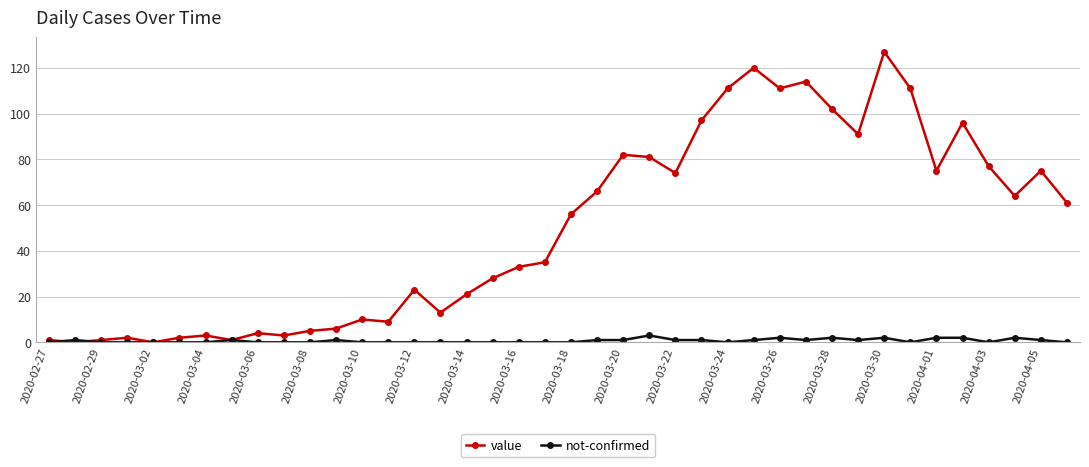

Rank the series by their average value, from highest to lowest.

value, not-confirmed